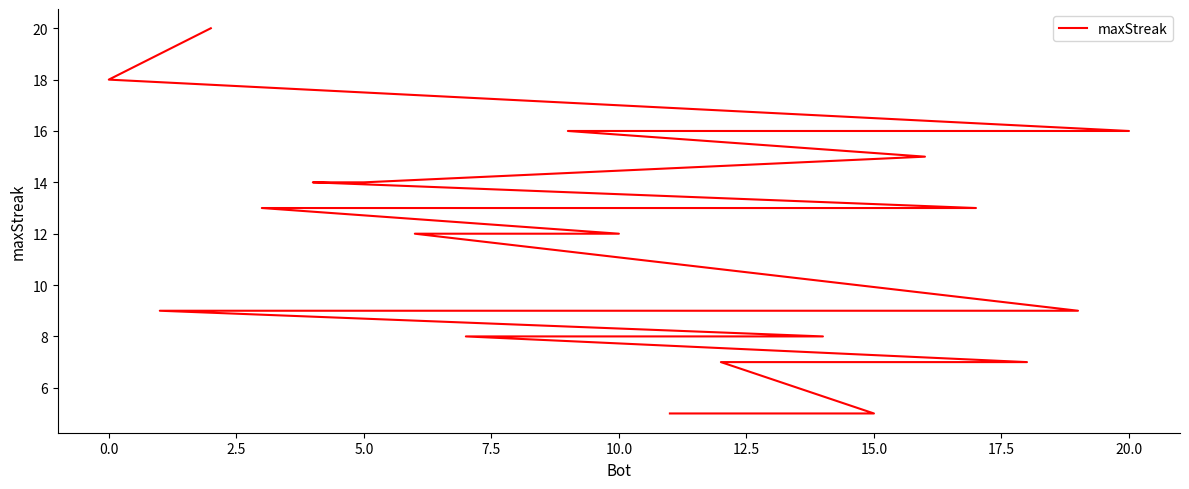

How many data points are less than 12?

10